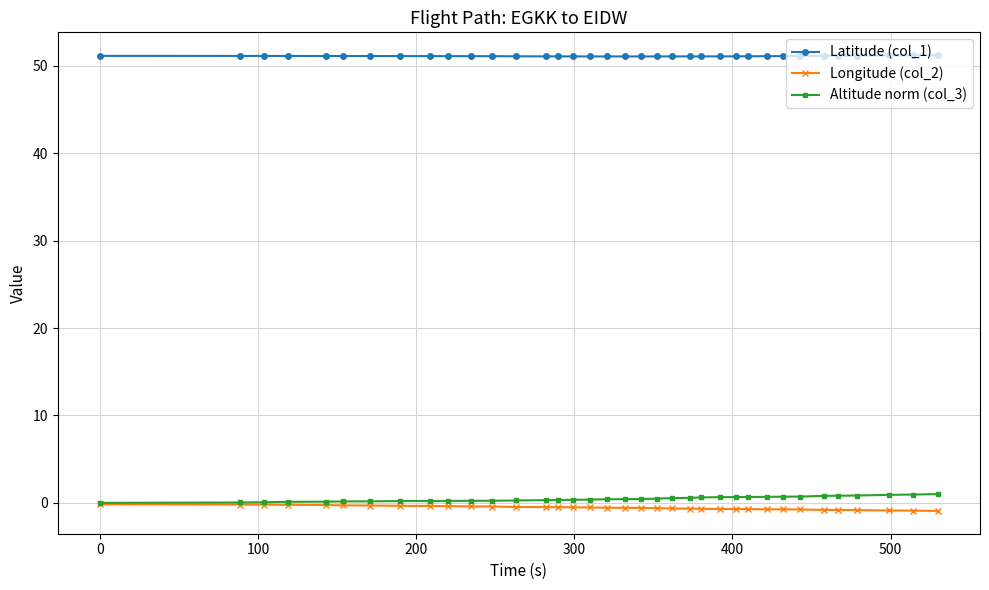

What is the average value of the Longitude (col_2) series?

-0.5